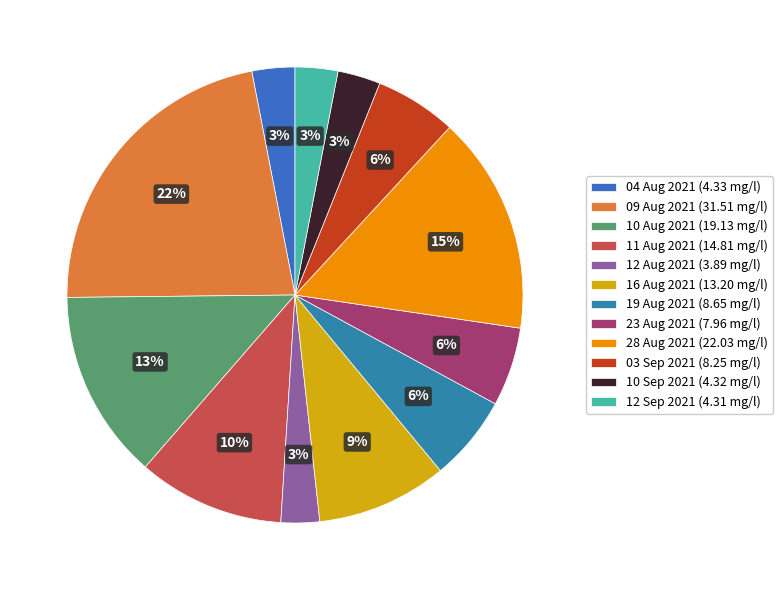

To the nearest percent, what portion does 03 Sep 2021 represent?

6%